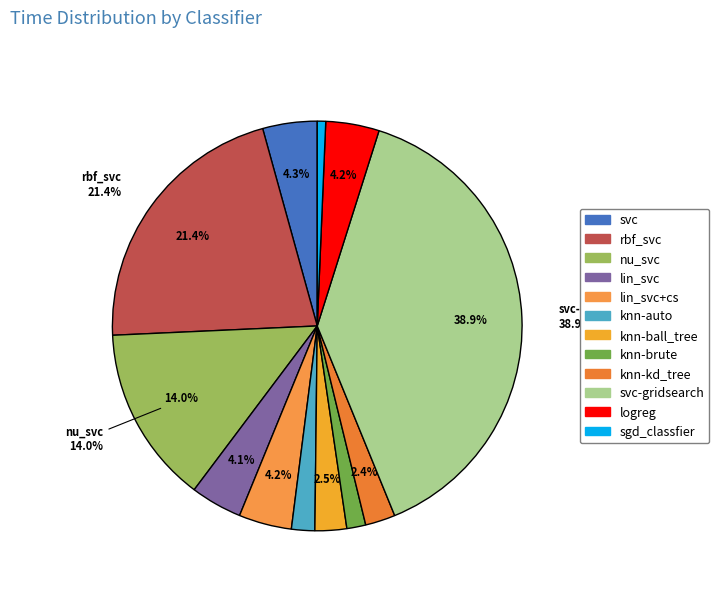

Count the number of slices in the pie.

12